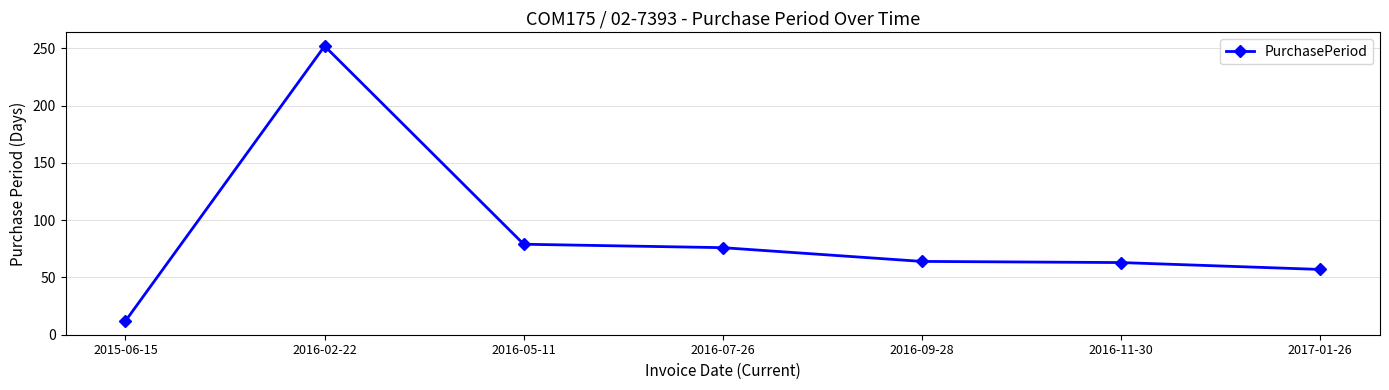

The value at 2016-07-26 is 42. True or false?

False